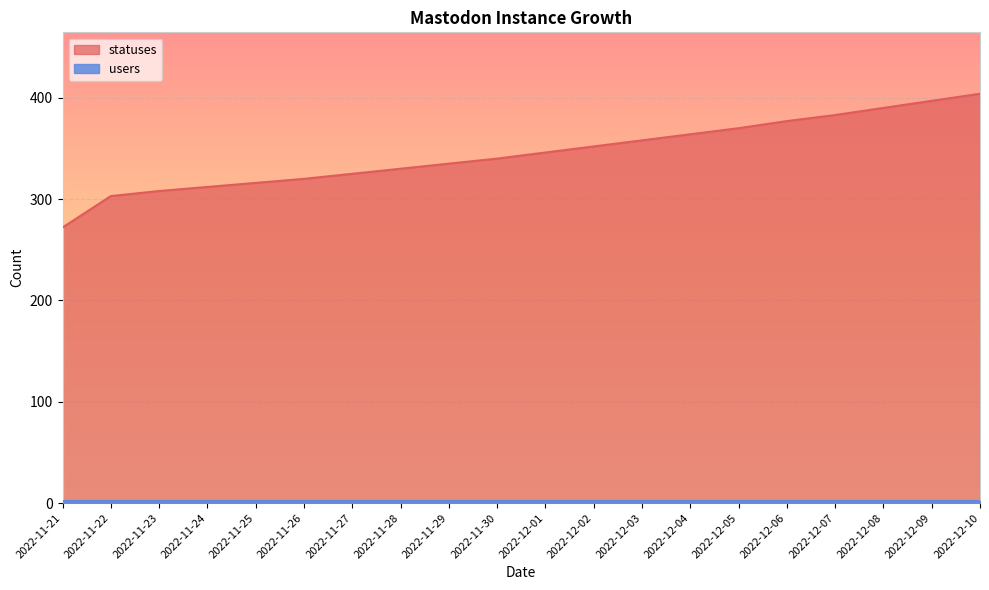

Reading left to right, what are all the values shown in this chart?

272	303	308	312	316	320	325	330	335	340	346	352	358	364	370	377	383	390	397	404